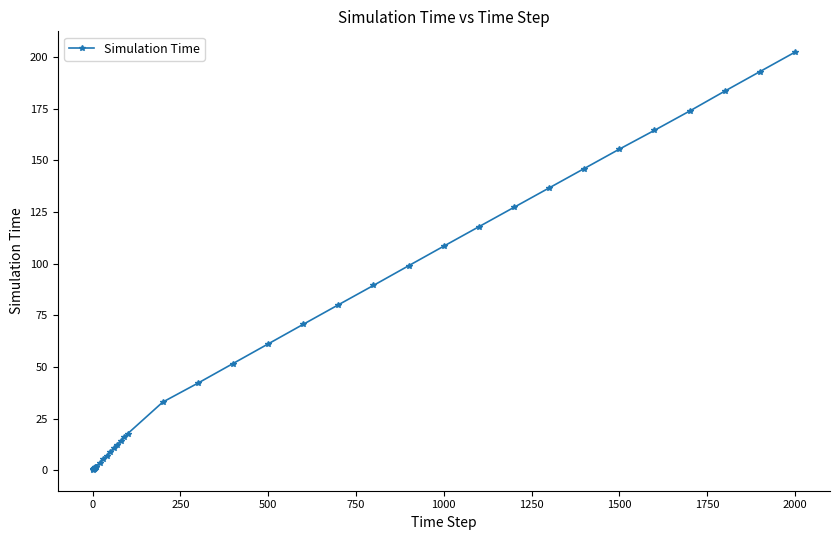

What is the greatest value displayed?

202.4